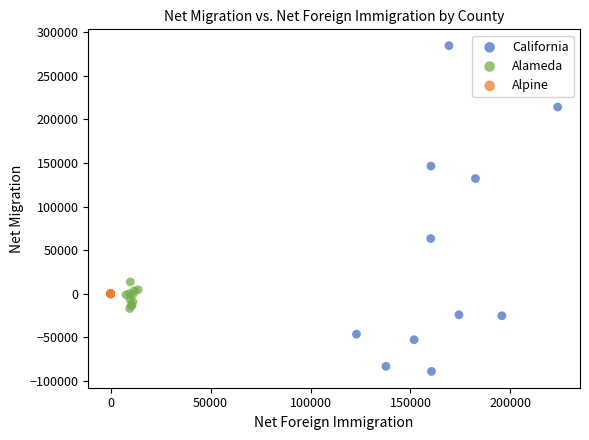

Which series reaches the maximum Y coordinate?

California